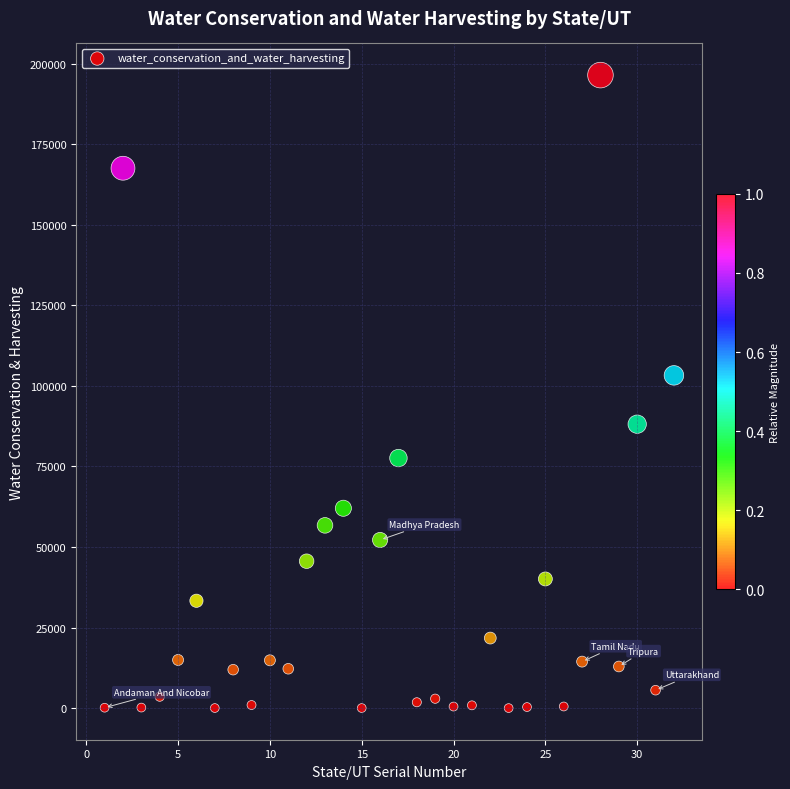

What is the range of X values (max minus min)?

31